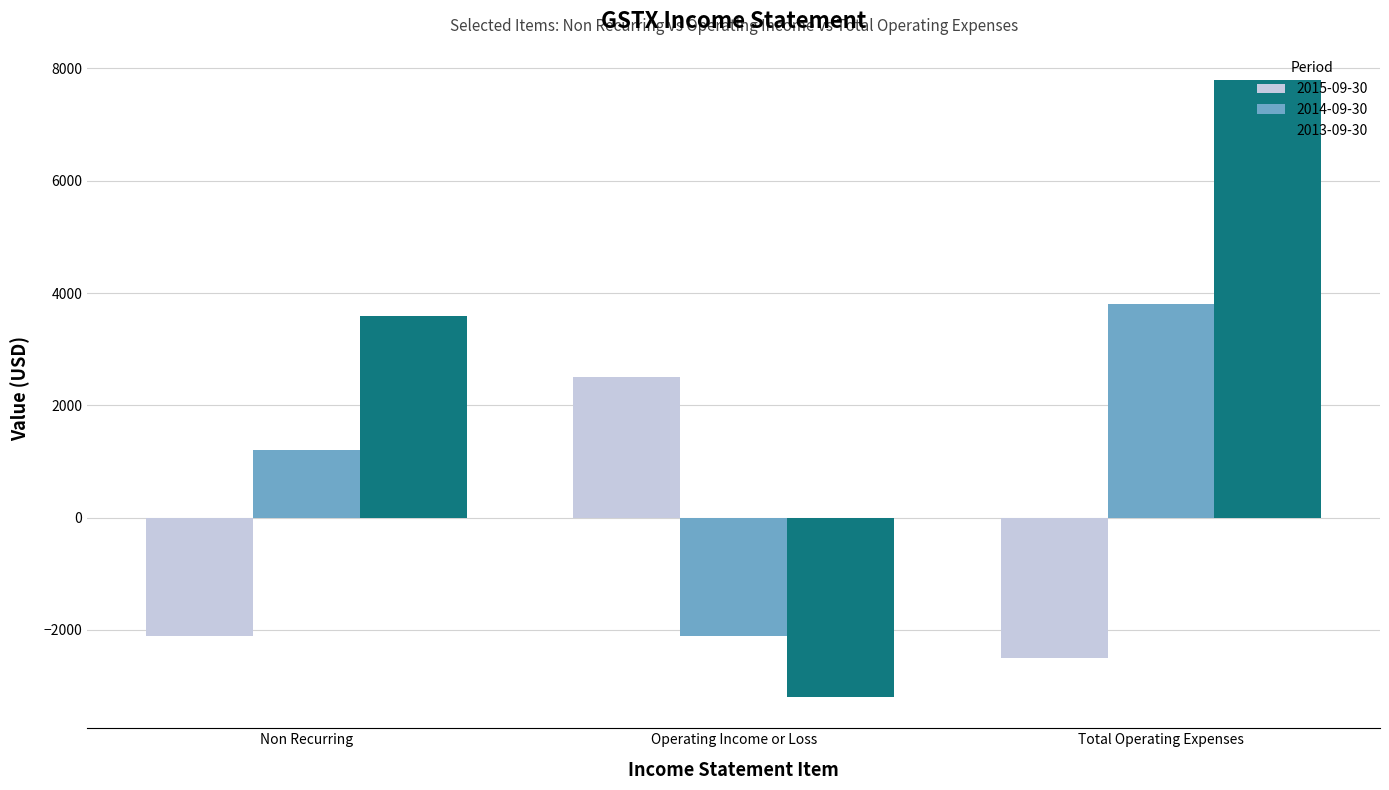

How many positive values does the 2013-09-30 series have?

2